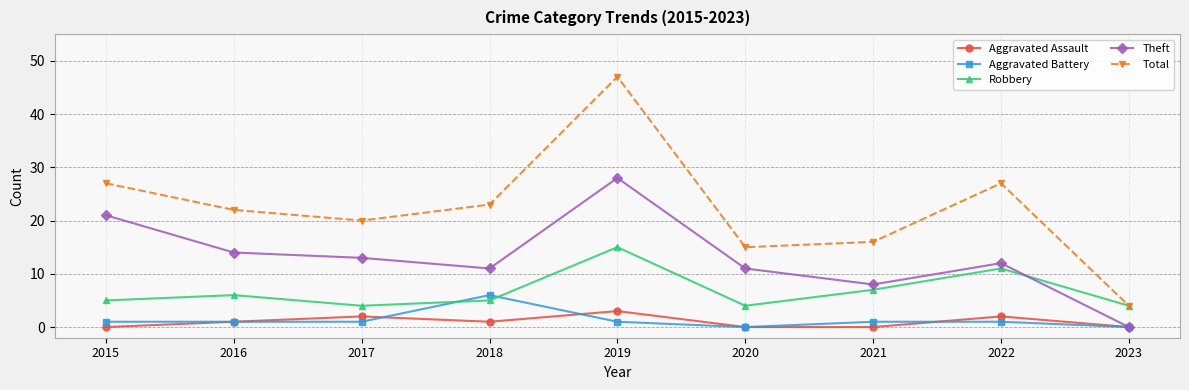

How many data points does each series have?

9